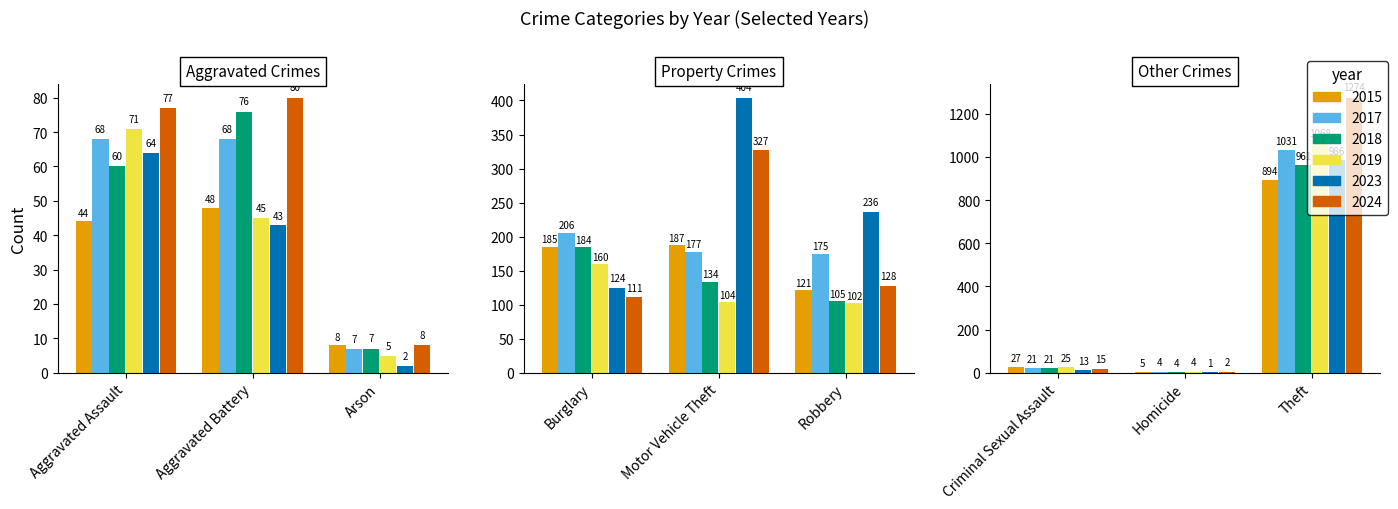

What are all the series names shown in the legend?

2015, 2017, 2018, 2019, 2023, 2024